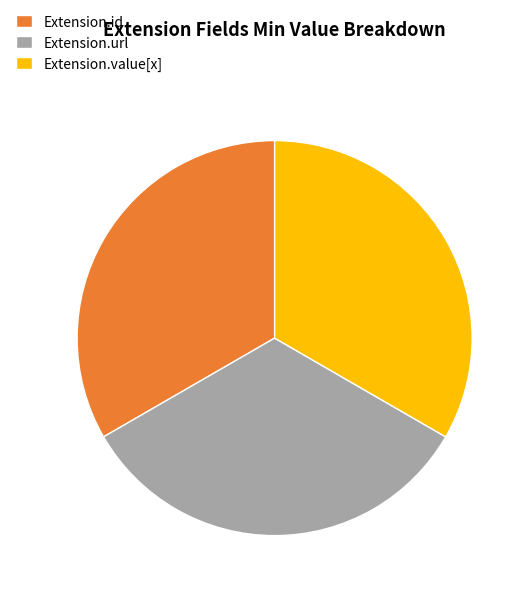

How many slices are in this pie chart?

3